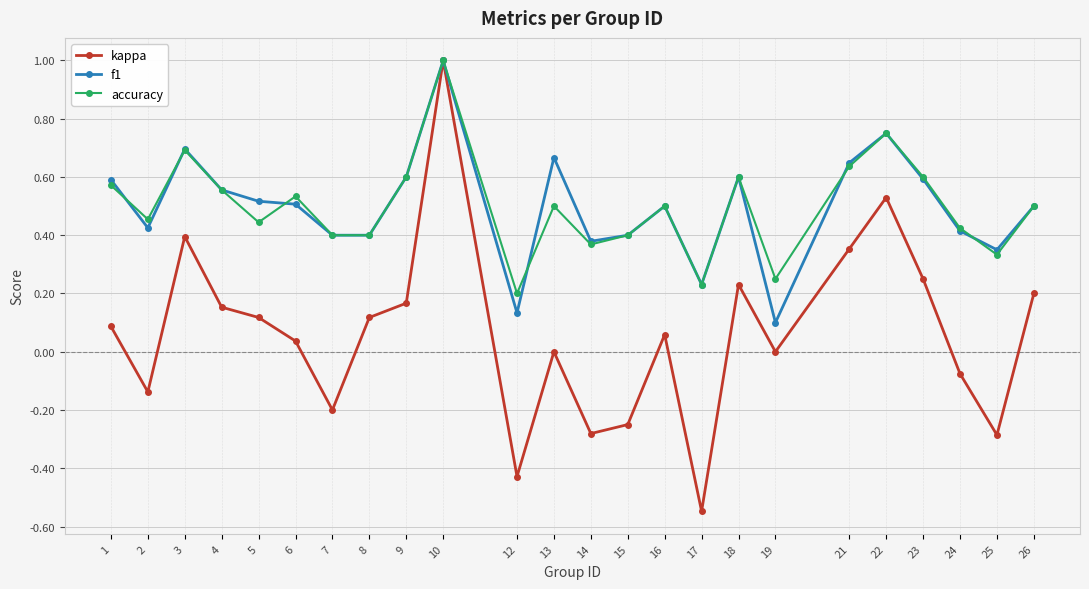

How many data points does each series have?

24